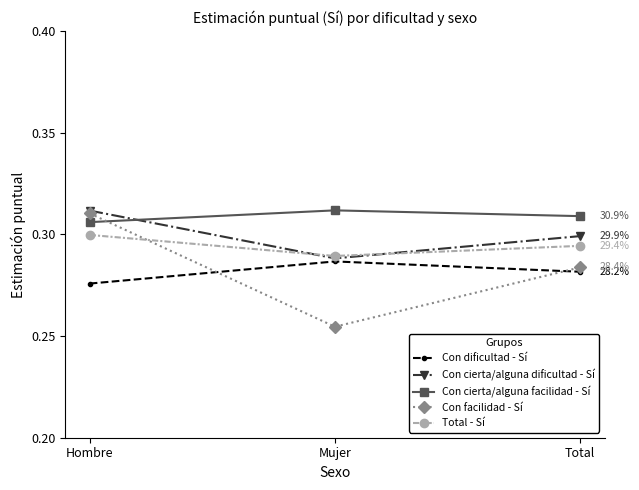

Is it true that Con cierta/alguna dificultad - Sí equals 0.2 at Mujer?

False